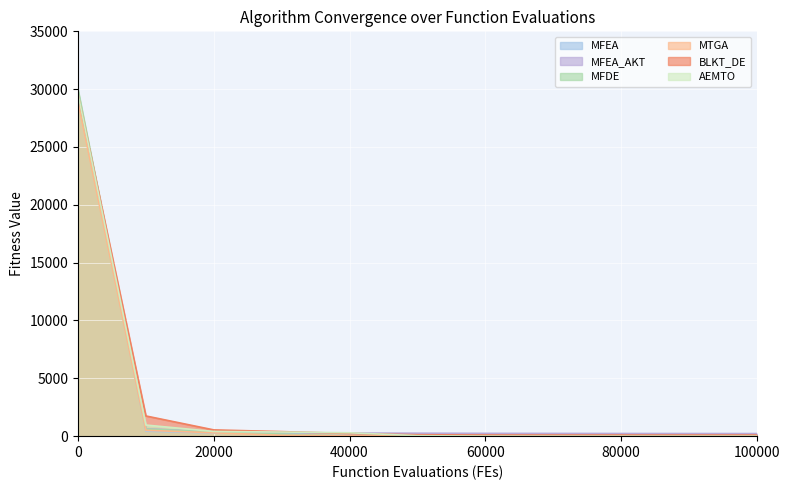

What is the average value of the MFDE series?

2843.7